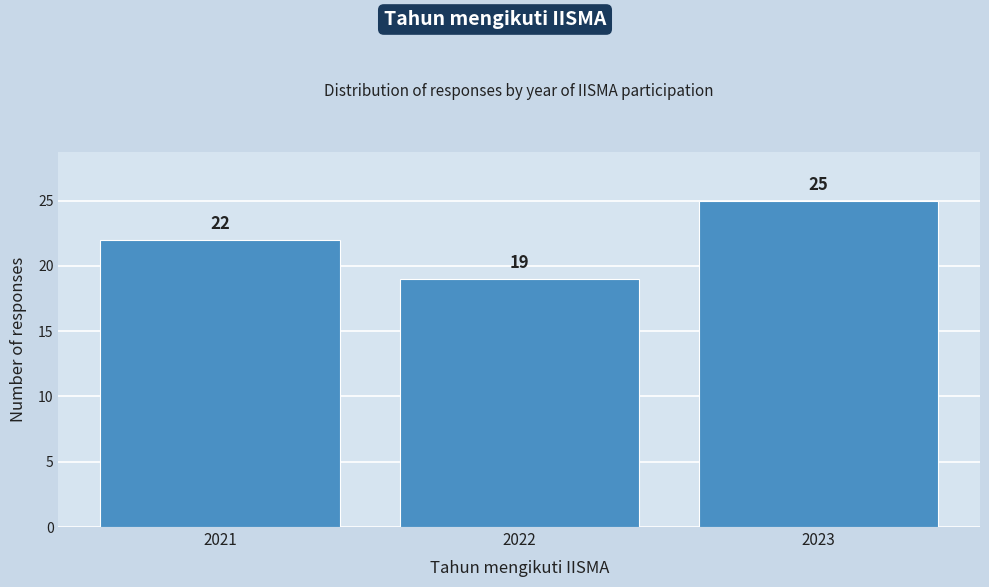

Reading left to right, extract all data points from this chart.

22	19	25